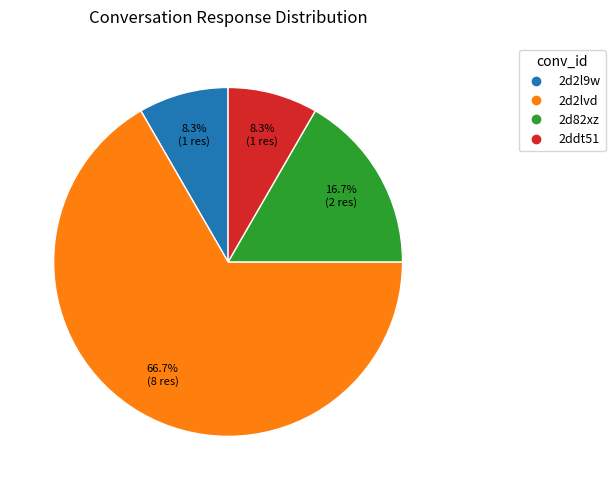

To the nearest percent, what is the difference between the largest and smallest slice percentages?

58%